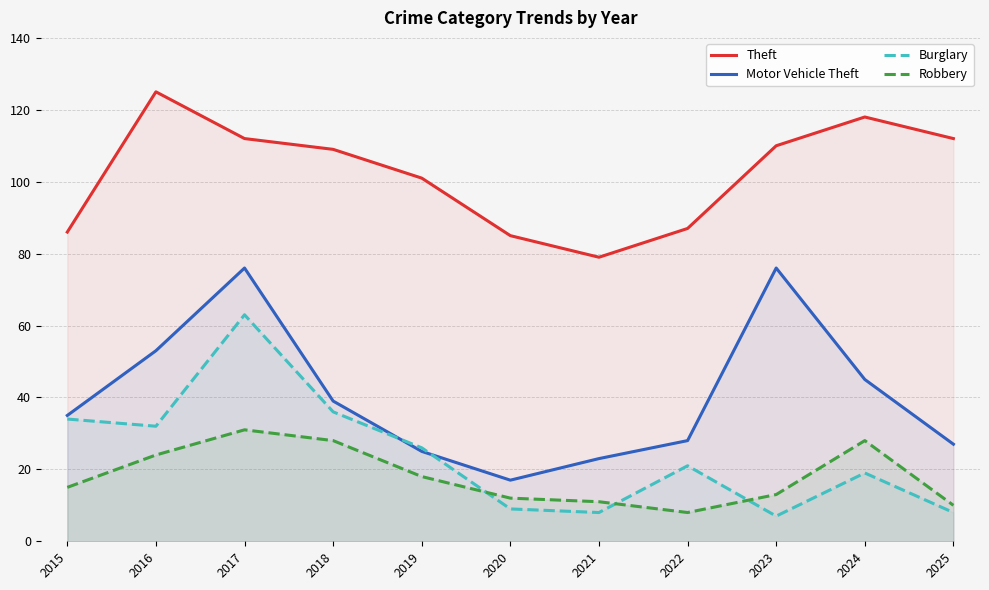

In Motor Vehicle Theft, how many points are lower than both neighbors (excluding endpoints)?

1